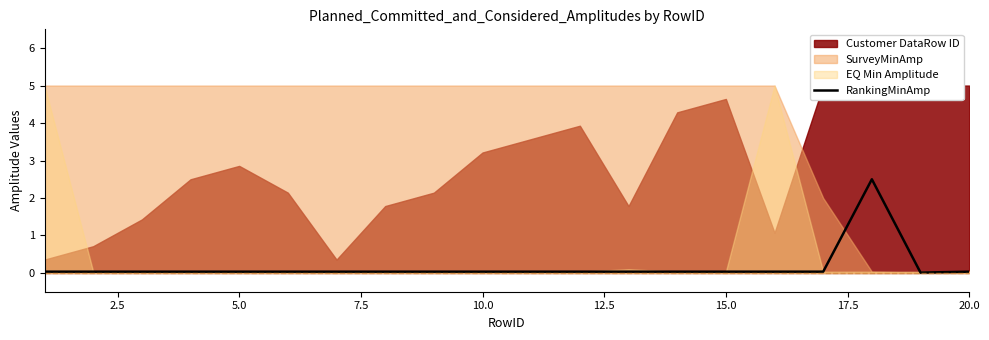

Is it true that the value at 5.0 is 0.0?

False